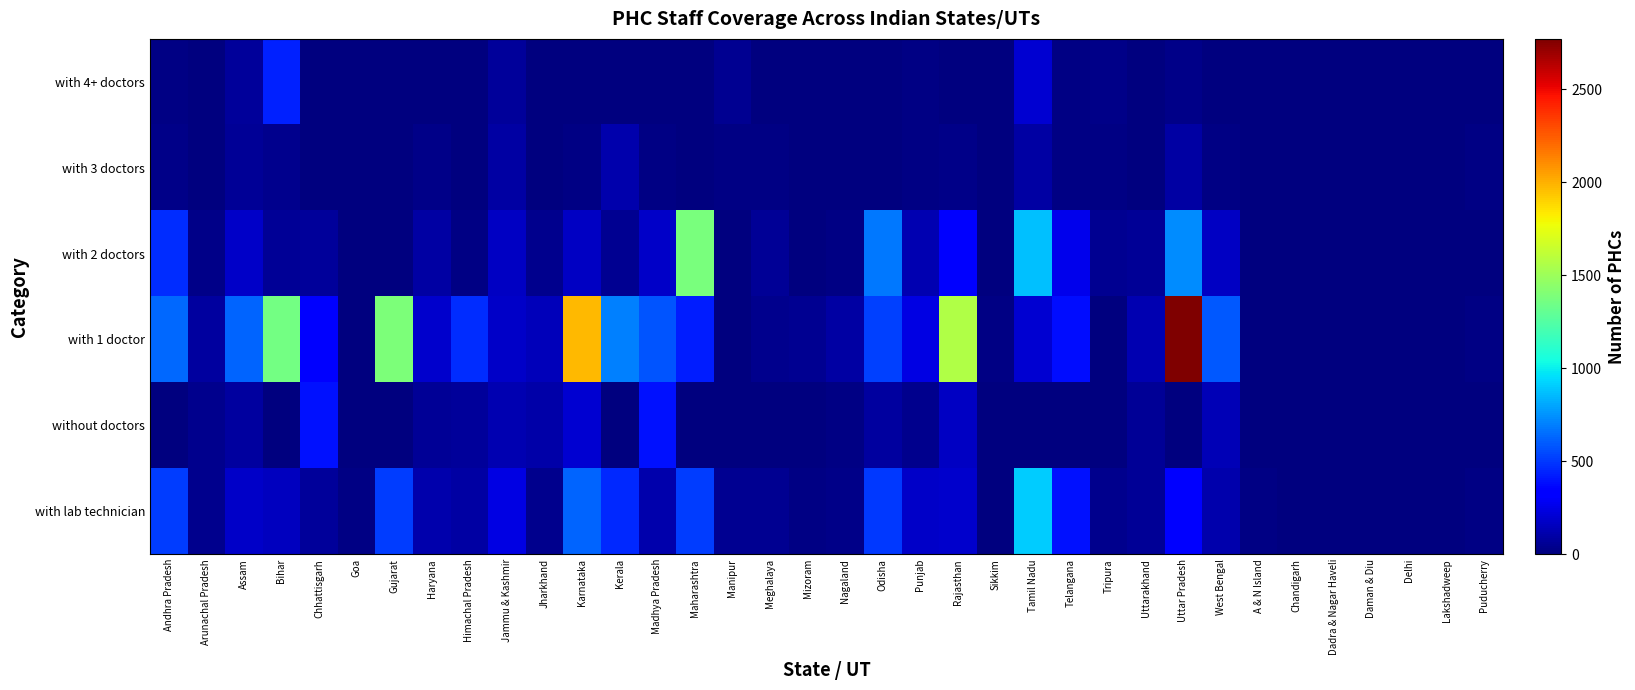

How many series are shown in this chart?

6